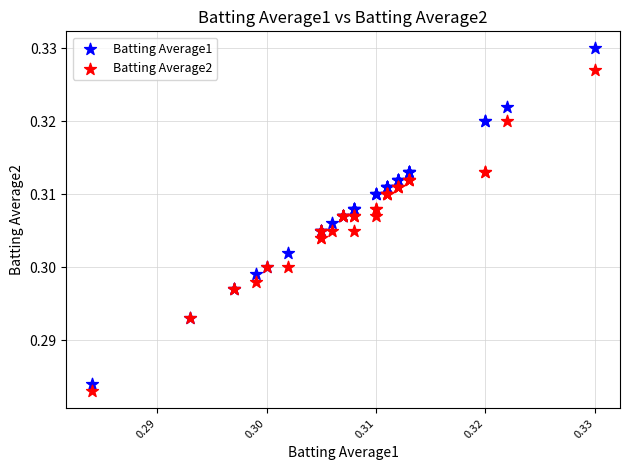

Which series reaches the maximum Y coordinate?

Batting Average1